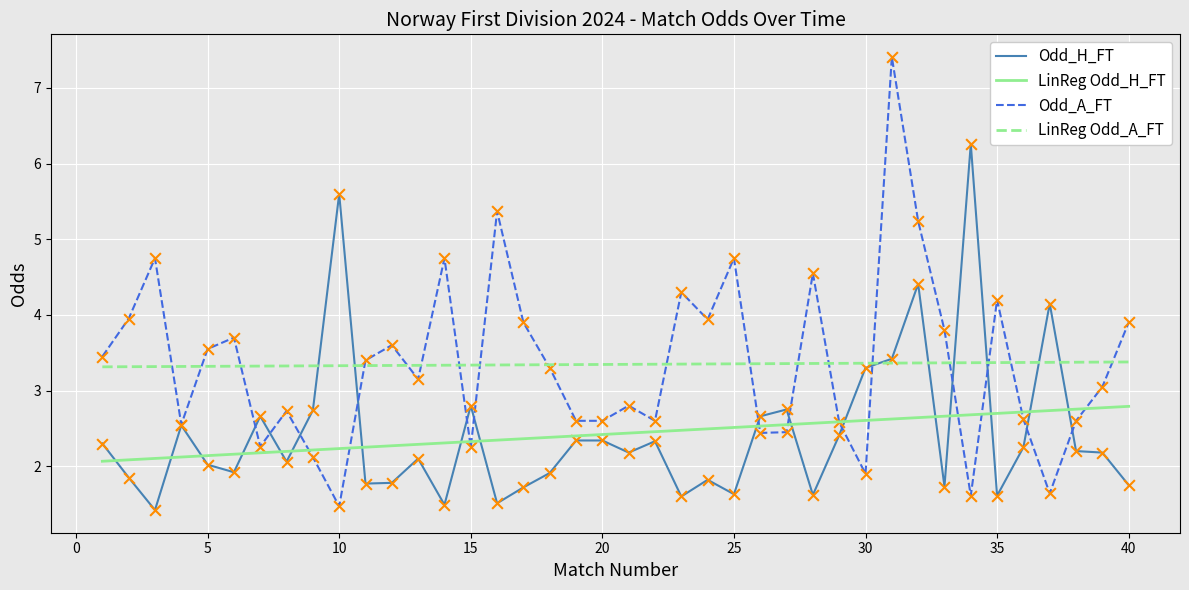

Which series has the widest spread of values?

Odd_A_FT